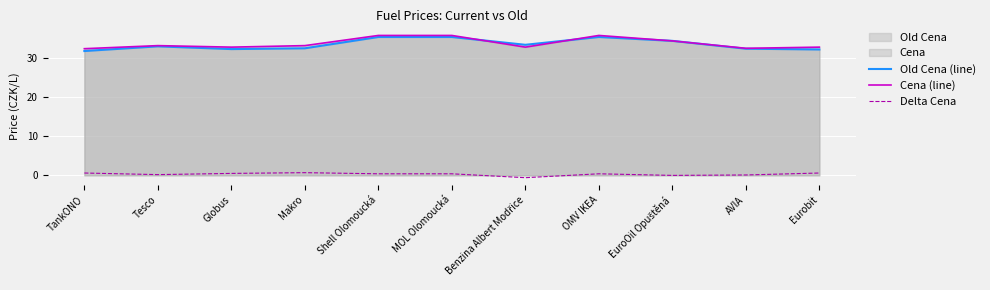

What is the maximum value shown in the chart?

35.9